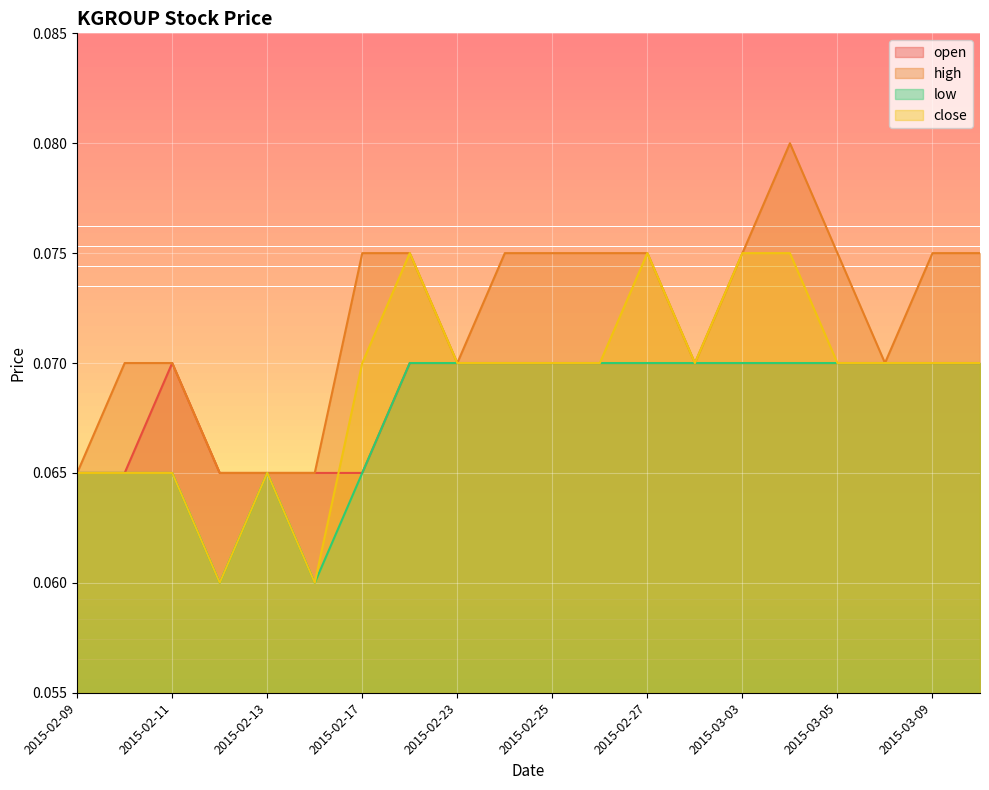

At how many categories does at least one series exceed 0?

20